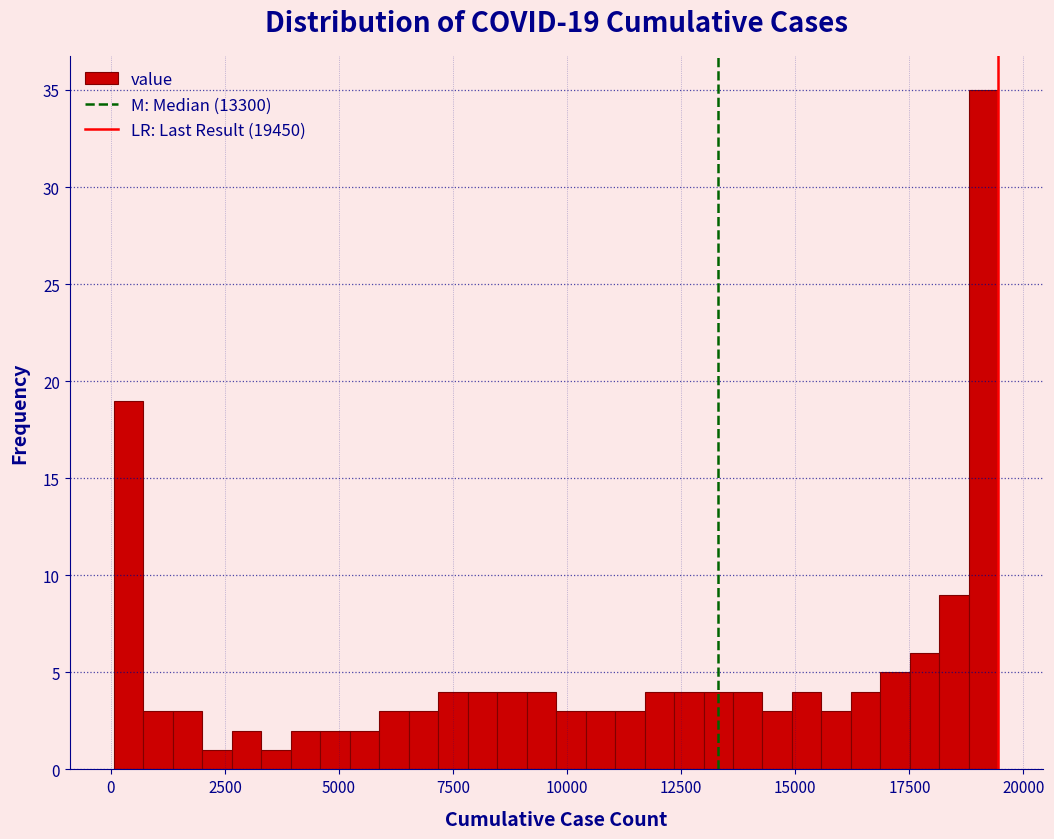

Read against the x-axis, roughly where is the centre of the tallest bar?

19000